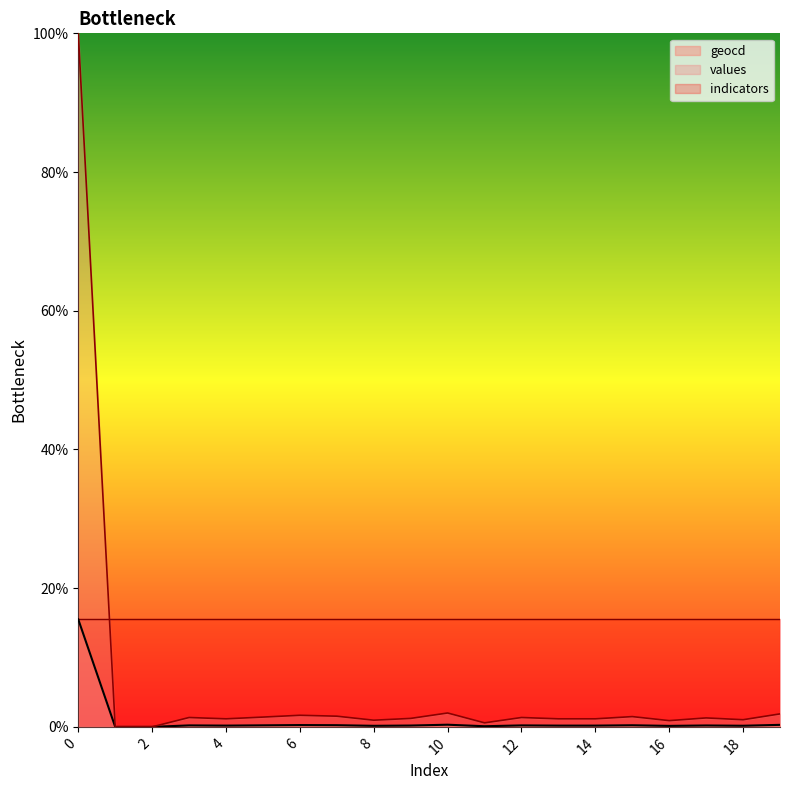

True or false: geocd and values intersect in this chart.

False